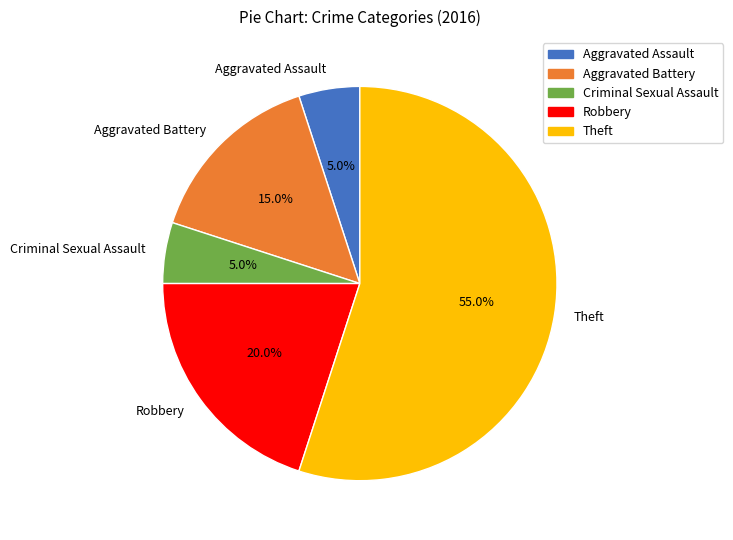

What is the ratio of the value at Theft to the value at Criminal Sexual Assault?

11.0